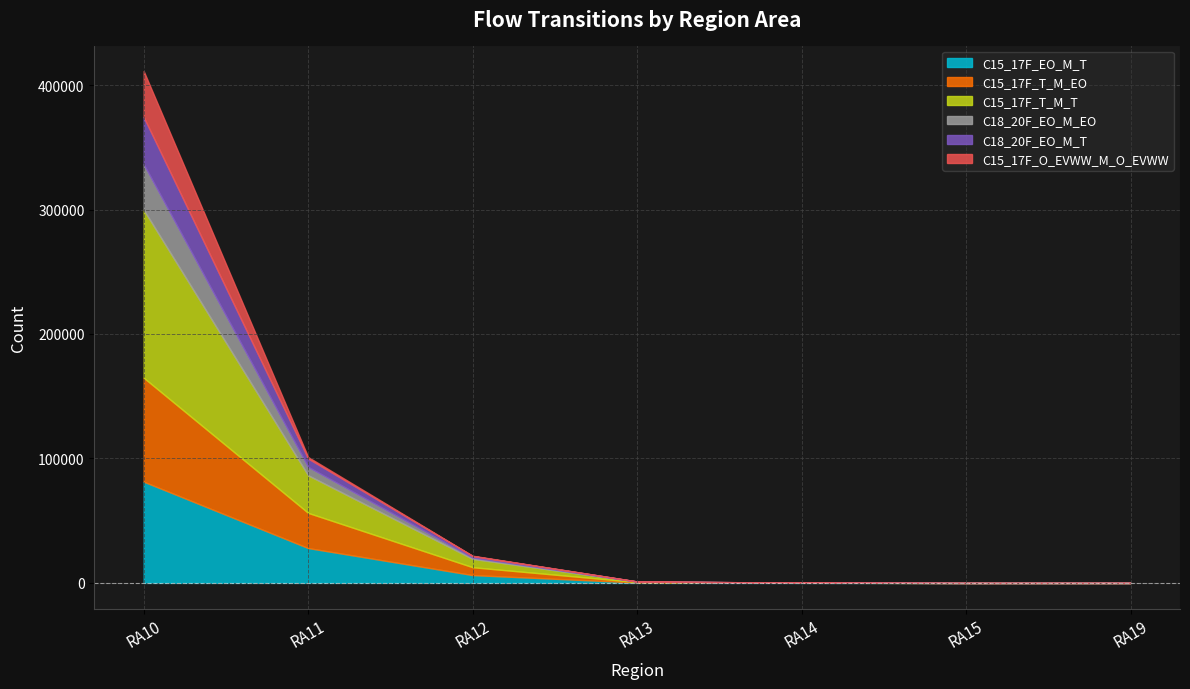

Which series has the largest range (max minus min)?

C15_17F_T_M_T